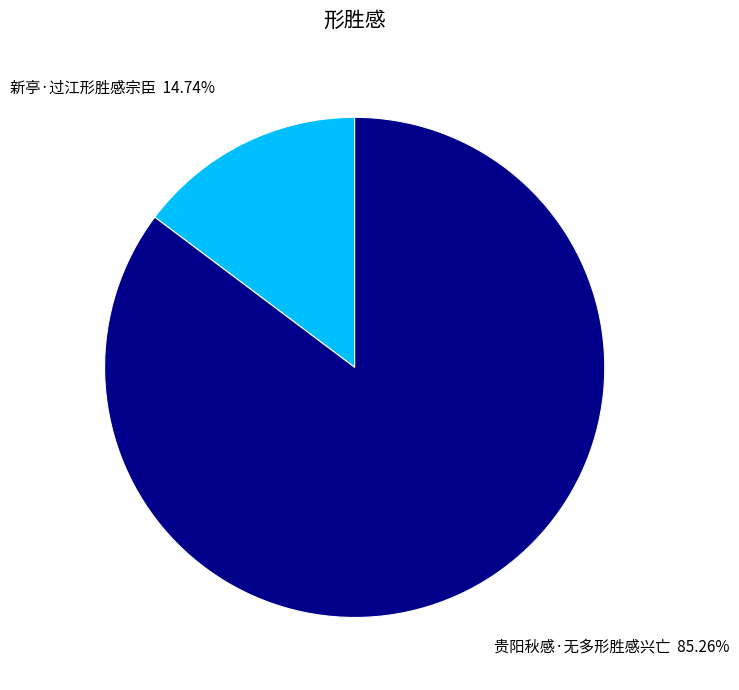

How many segments does this pie chart have?

2